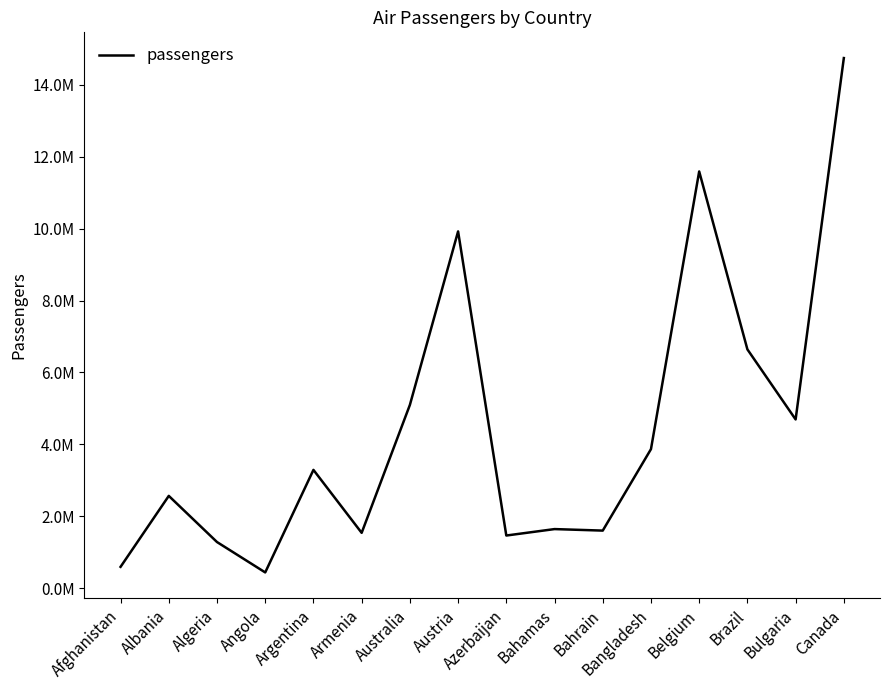

Rank the categories by value from highest to lowest.

Canada, Belgium, Austria, Brazil, Australia, Bulgaria, Bangladesh, Argentina, Albania, Bahamas, Bahrain, Armenia, Azerbaijan, Algeria, Afghanistan, Angola